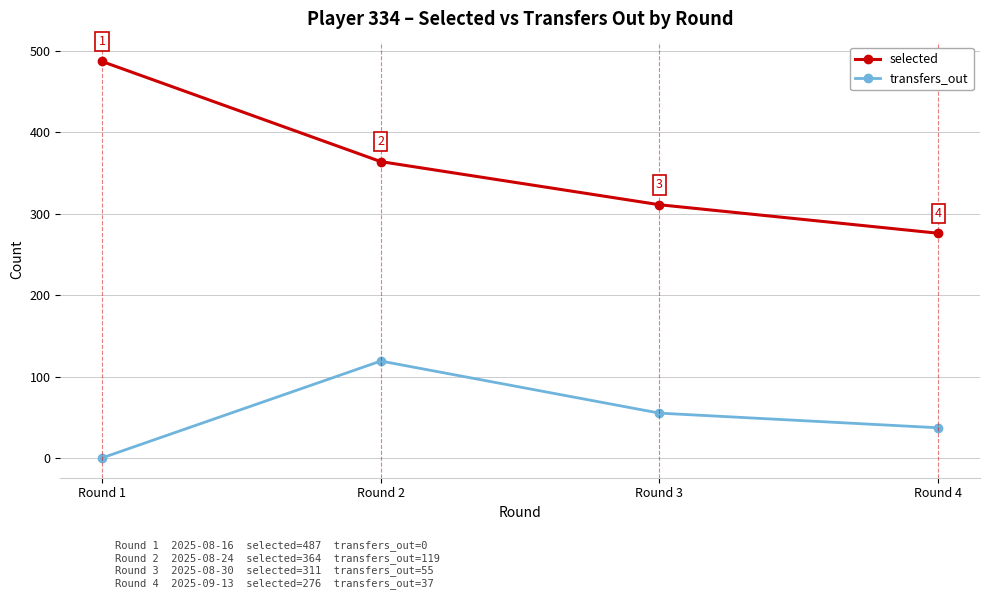

What is the difference between the maximum and second lowest values in the transfers_out series?

82